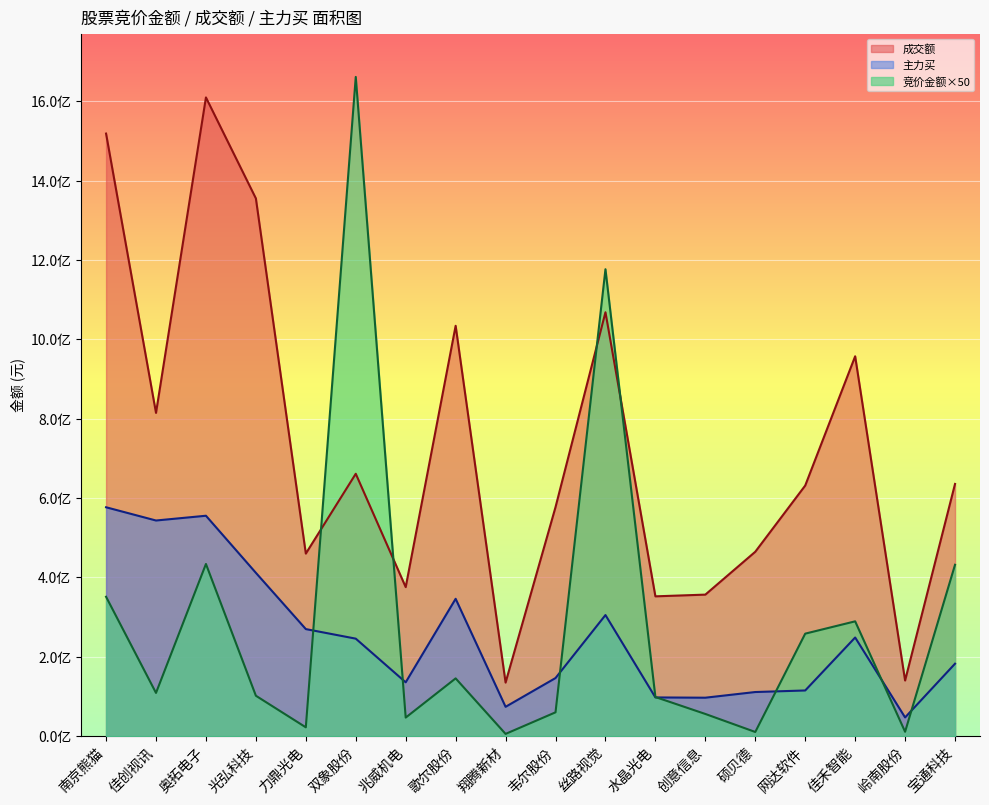

Reading left to right, what are all the values shown in this chart?

竞价金额: 南京熊猫=351247500	佳创视讯=108924300	奥拓电子=433869800	光弘科技=101811150	力鼎光电=22226100	双象股份=1661367150	兆威机电=46735400	歌尔股份=145552400	翔腾新材=5621650	韦尔股份=60007200	丝路视觉=1176692400	水晶光电=98542600	创意信息=55882700	硕贝德=10473700	网达软件=258283800	佳禾智能=289322700	岭南股份=11037600	宝通科技=431886000
成交额: 南京熊猫=1518590429	佳创视讯=814681959	奥拓电子=1609681956	光弘科技=1355144726	力鼎光电=460044878	双象股份=661231980	兆威机电=375535246	歌尔股份=1034121334	翔腾新材=134966366	韦尔股份=577152028	丝路视觉=1068279944	水晶光电=352318145	创意信息=356640319	硕贝德=464653770	网达软件=631526935	佳禾智能=957306958	岭南股份=140174400	宝通科技=635598875
主力买: 南京熊猫=576802438	佳创视讯=543427804	奥拓电子=555439045	光弘科技=411560203	力鼎光电=269776690	双象股份=245678343	兆威机电=135665690	歌尔股份=346134551	翔腾新材=73891960	韦尔股份=146375490	丝路视觉=305124379	水晶光电=97542874	创意信息=96853491	硕贝德=111157132	网达软件=115071203	佳禾智能=248567623	岭南股份=47124482	宝通科技=182557956